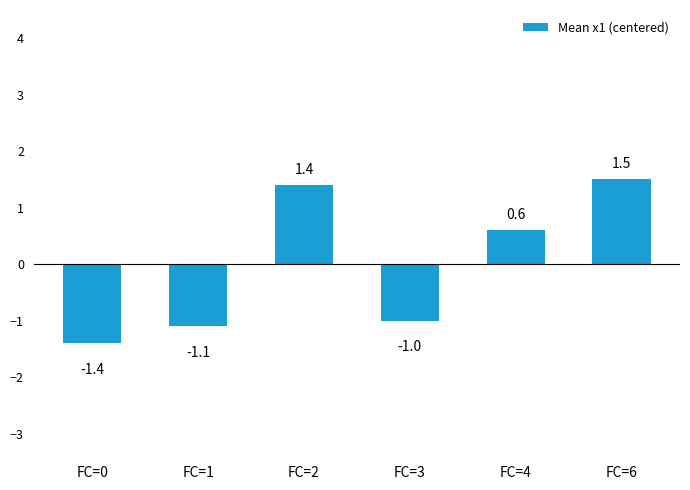

True or false: the data shows -1.6 at FC=1.

False